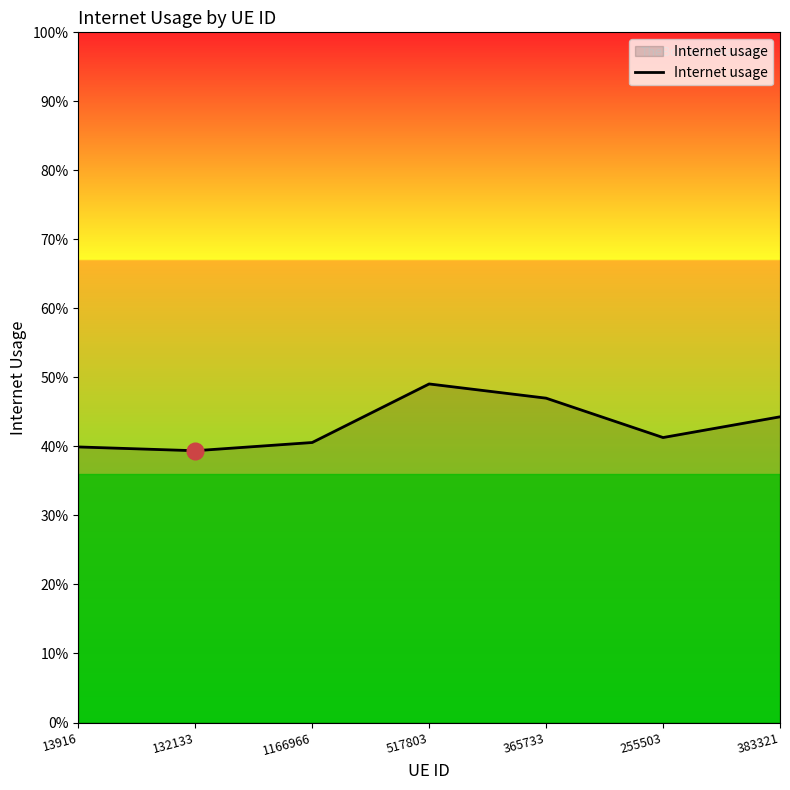

Reading left to right, what are all the values shown in this chart?

0.4	0.4	0.4	0.5	0.5	0.4	0.4